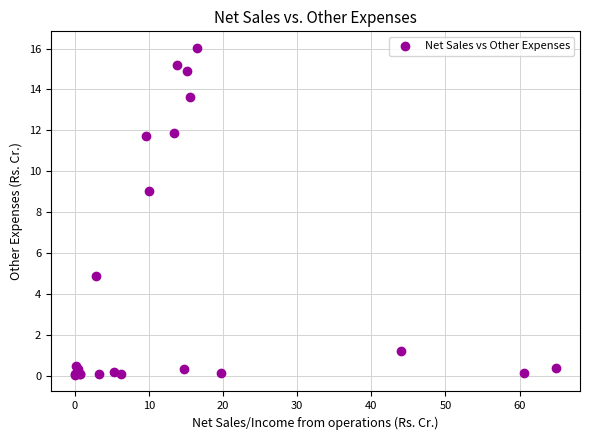

What Y value in the scatter plot is closest to 8?

9.0